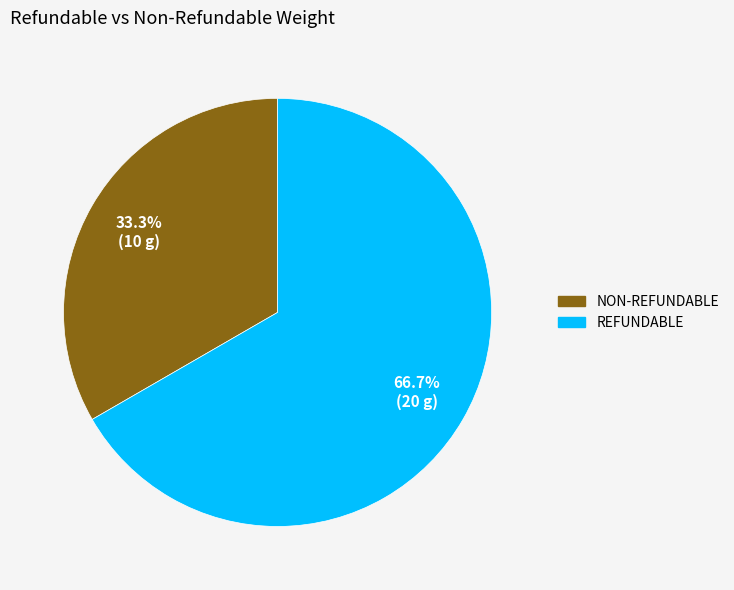

How many slices are in this pie chart?

2